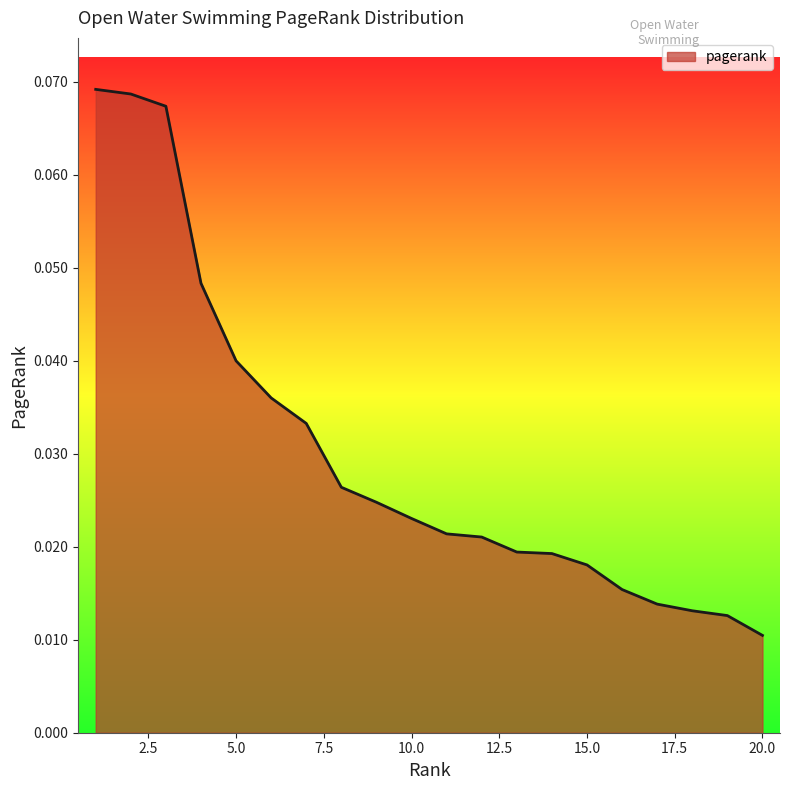

Reading left to right, extract all data points from this chart.

0.1	0.1	0.1	0.0	0.0	0.0	0.0	0.0	0.0	0.0	0.0	0.0	0.0	0.0	0.0	0.0	0.0	0.0	0.0	0.0